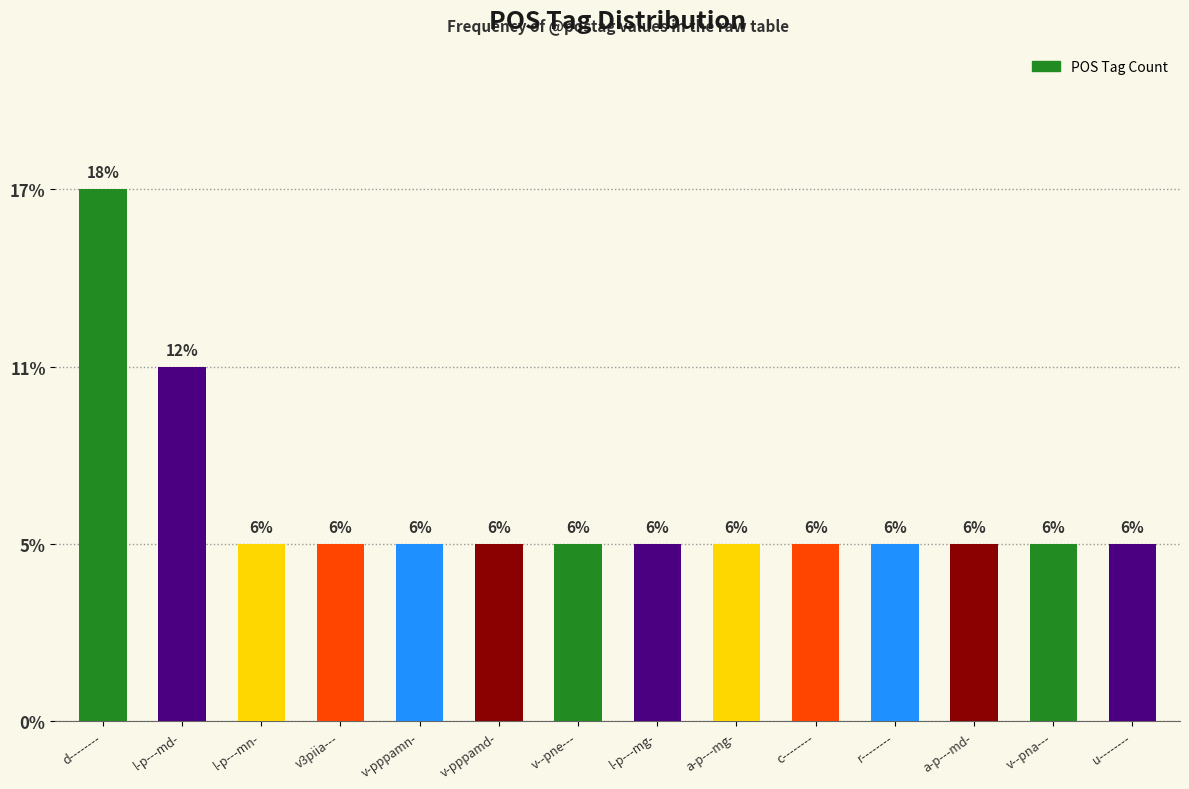

Rank the categories by value from lowest to highest.

l-p---mn-, v3piia---, v-pppamn-, v-pppamd-, v--pne---, l-p---mg-, a-p---mg-, c--------, r--------, a-p---md-, v--pna---, u--------, l-p---md-, d--------